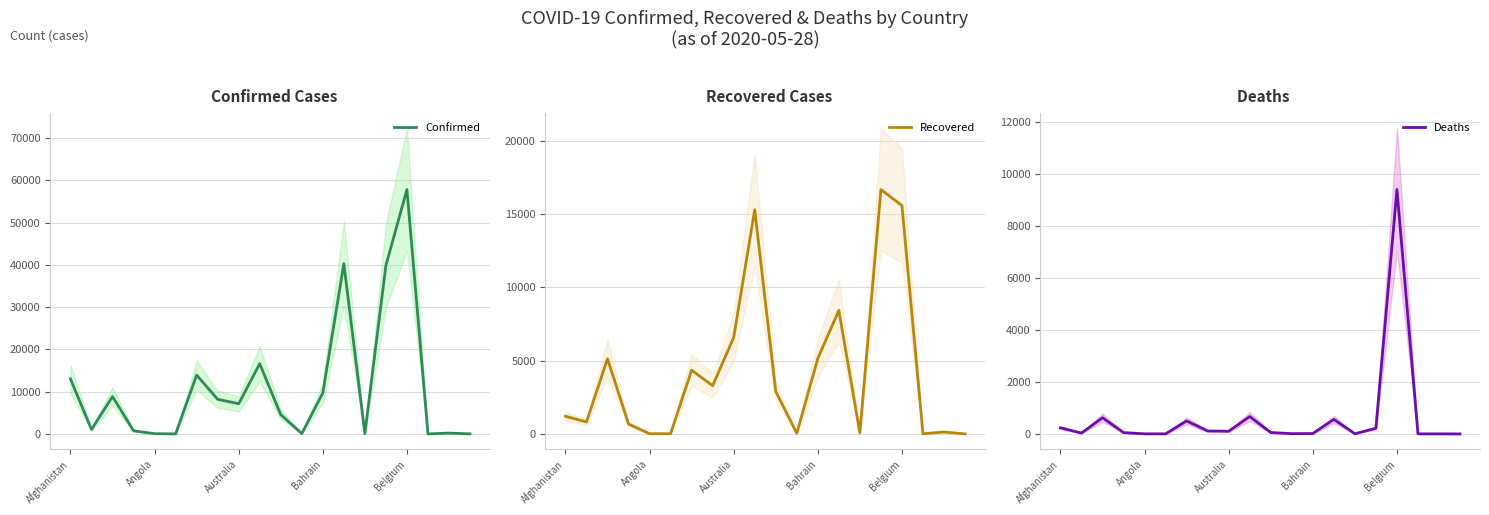

Is it true that Confirmed equals 7157 at Australia?

True